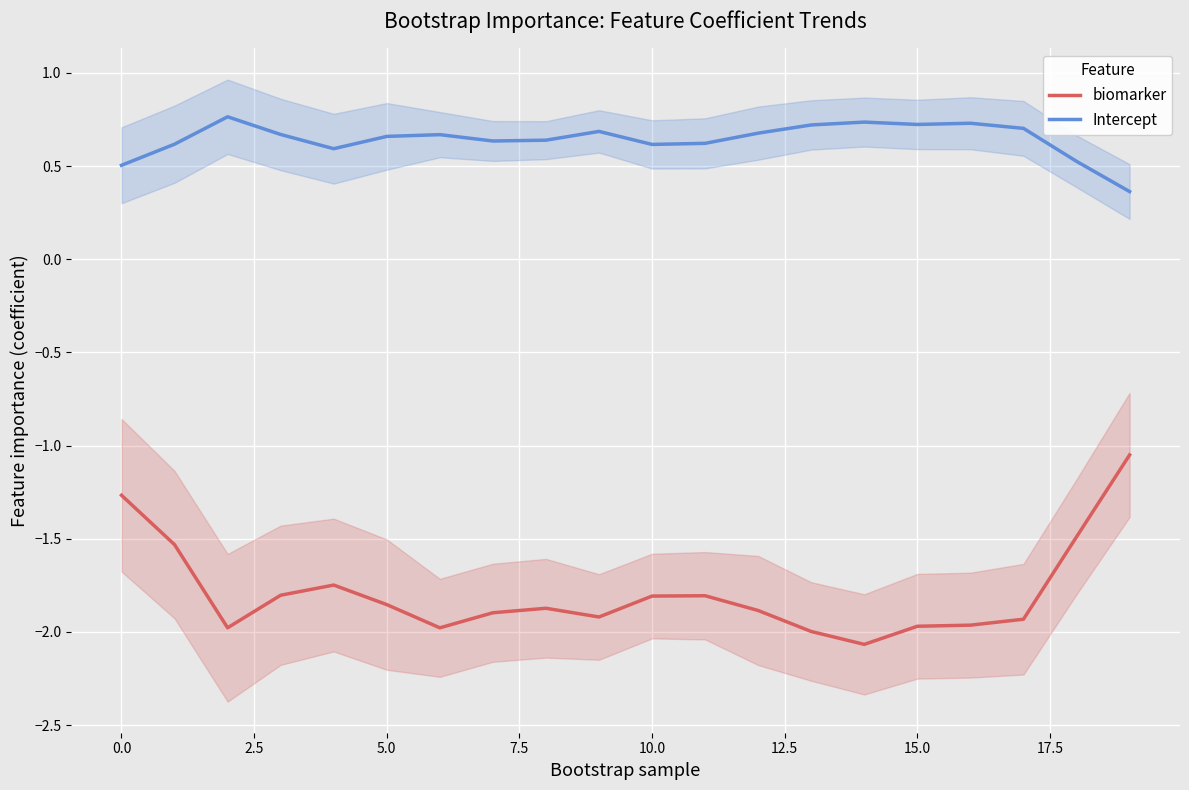

True or false: Intercept has more than 2 interior local peaks.

True